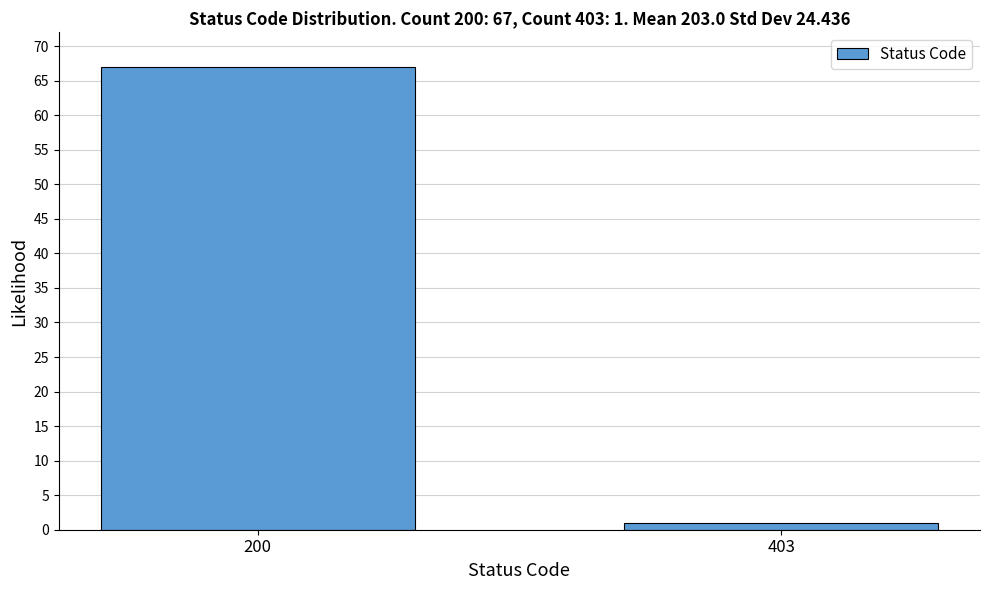

Reading left to right, what are all the values shown in this chart?

200=67	403=1